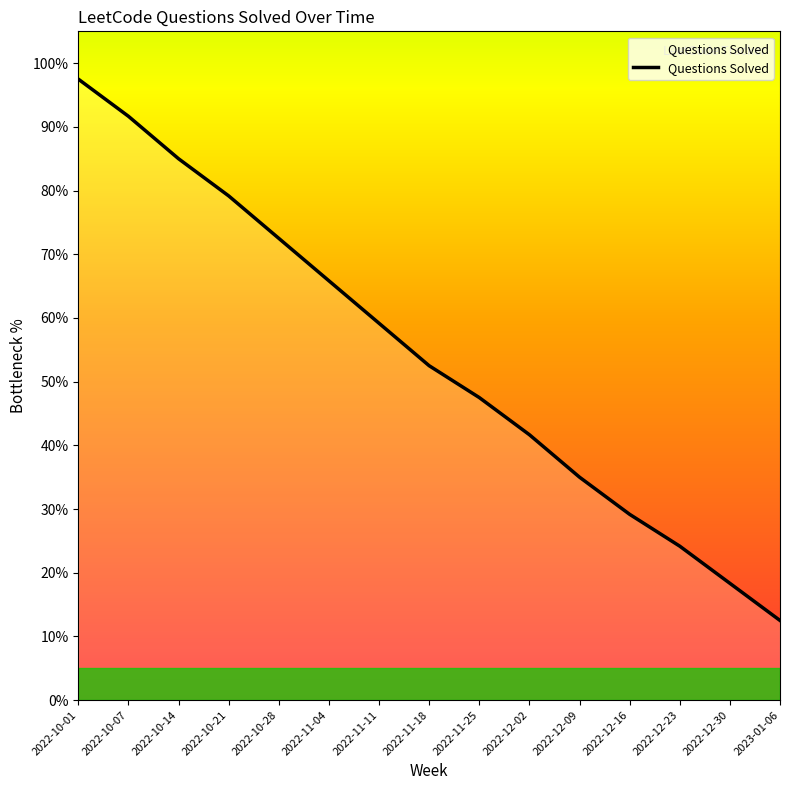

True or false: the data shows 113.4 at 2022-11-04.

False